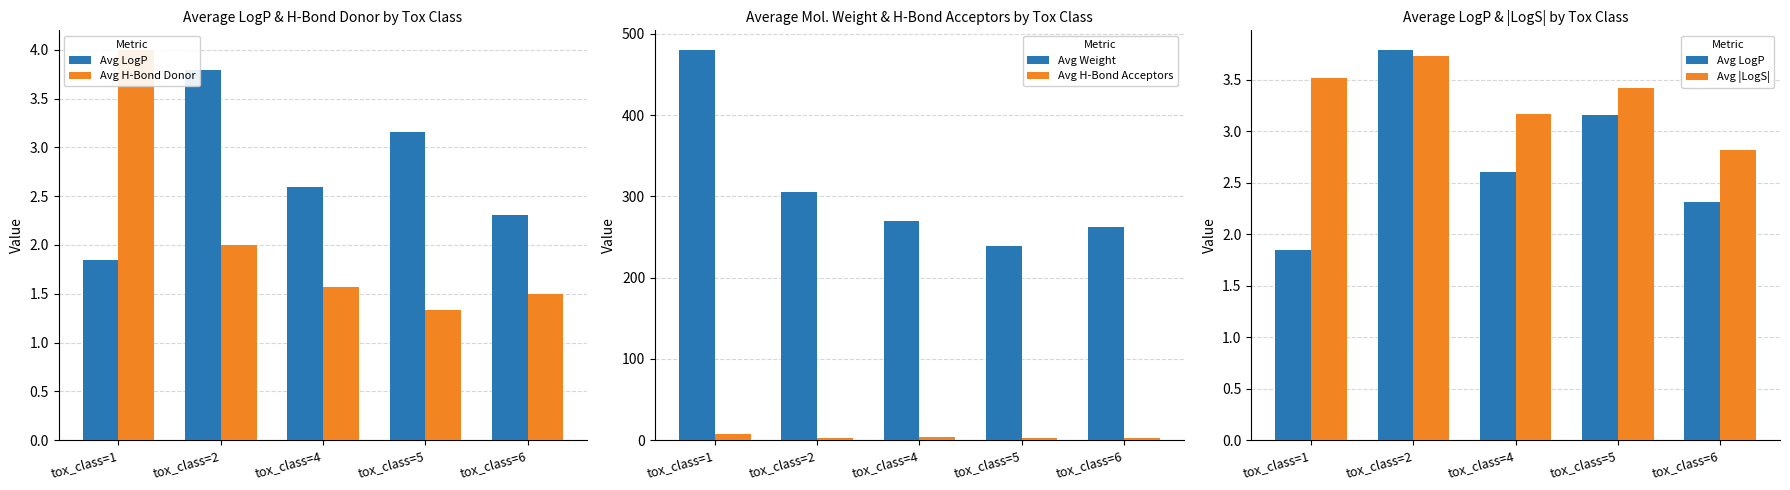

What is the spread (max minus min) of values at tox_class=5?

237.1